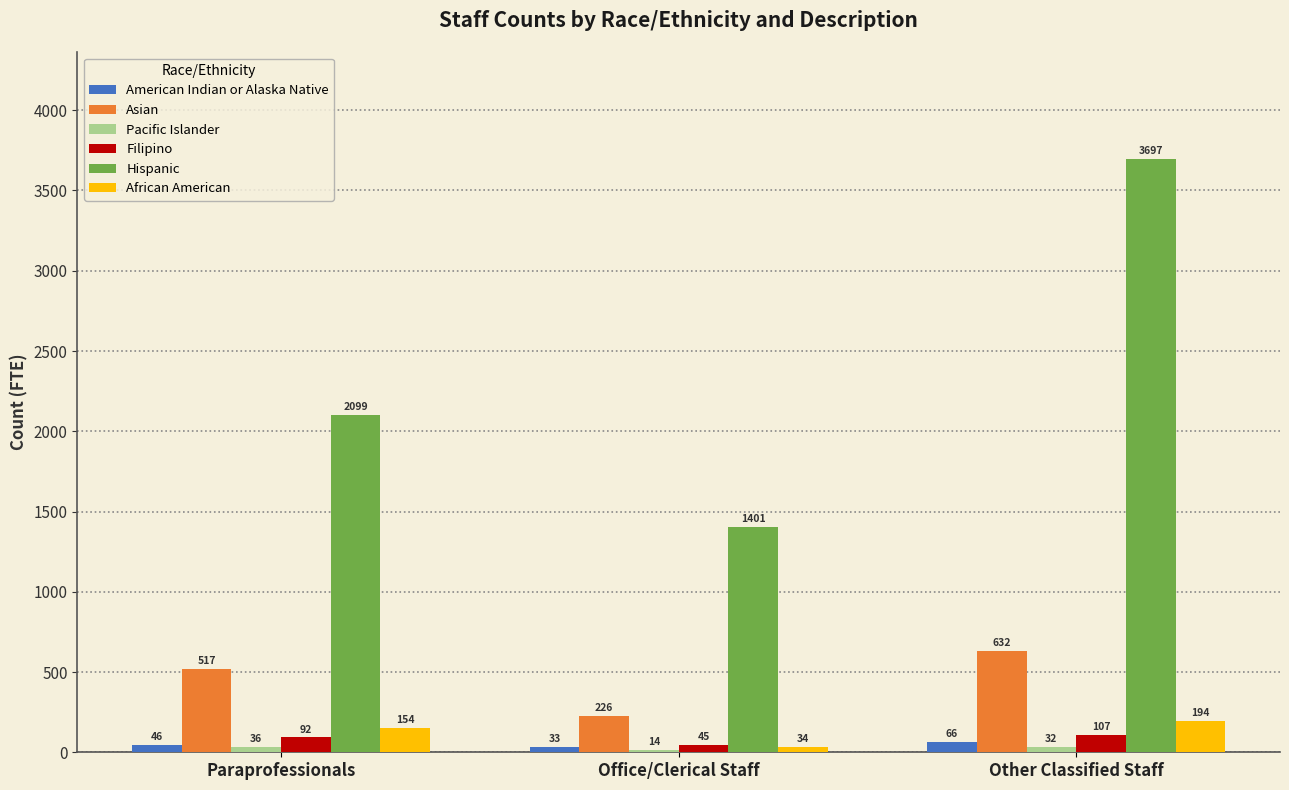

The value of Asian at Paraprofessionals is 517.0. True or false?

True